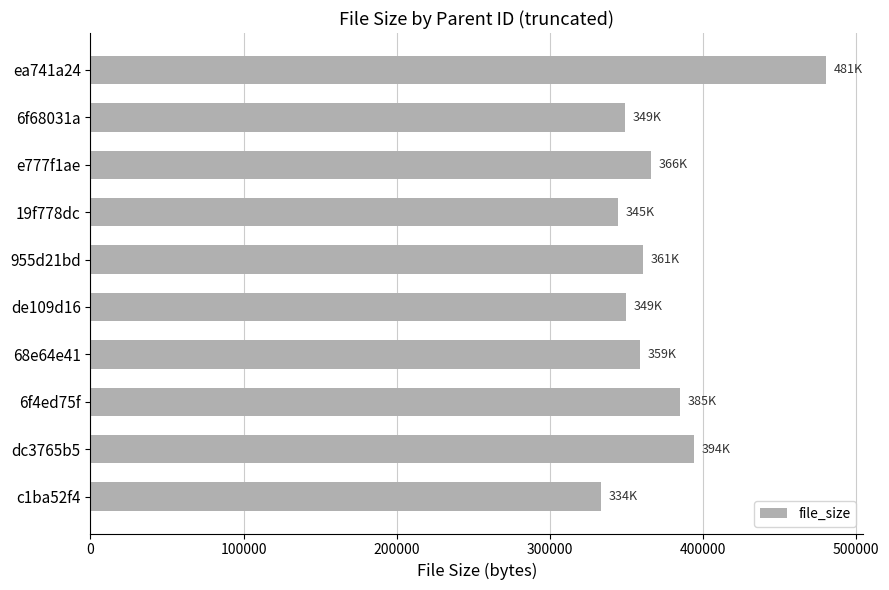

What is the difference between the maximum and minimum values?

146987